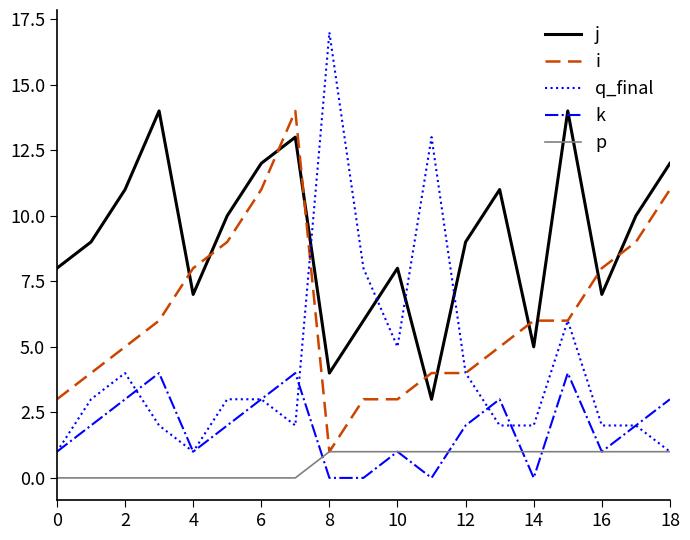

True or false: j and p intersect in this chart.

False